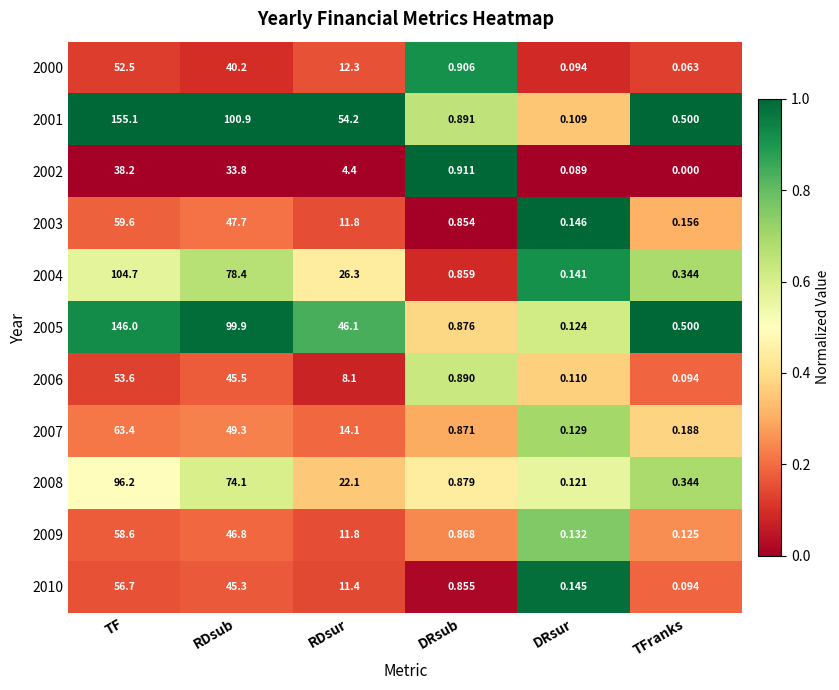

At which category is the sum across all series the highest?

TF